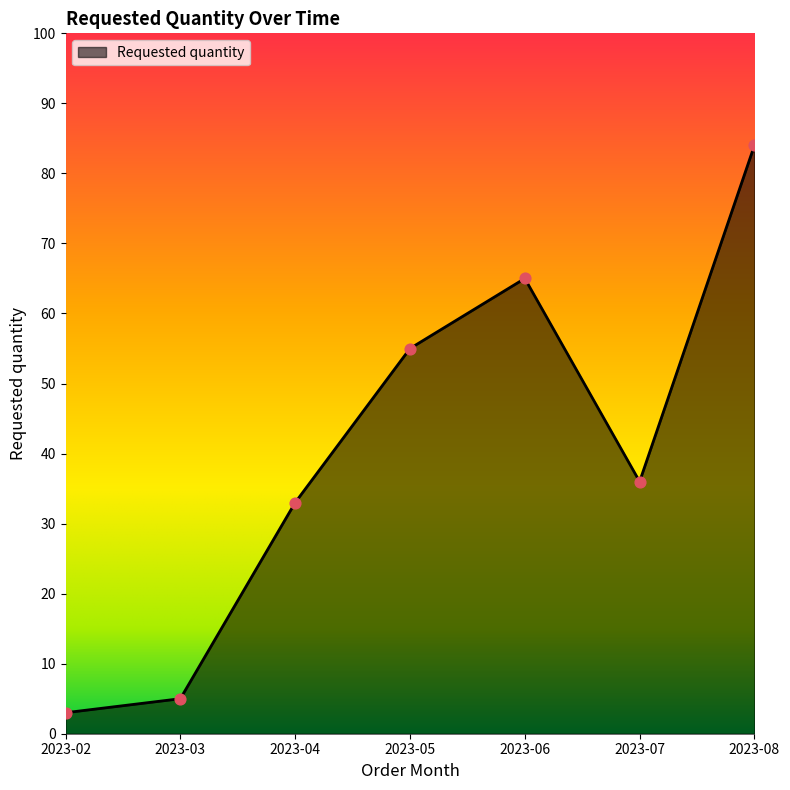

What is the change in value from 2023-06 to 2023-07?

-29